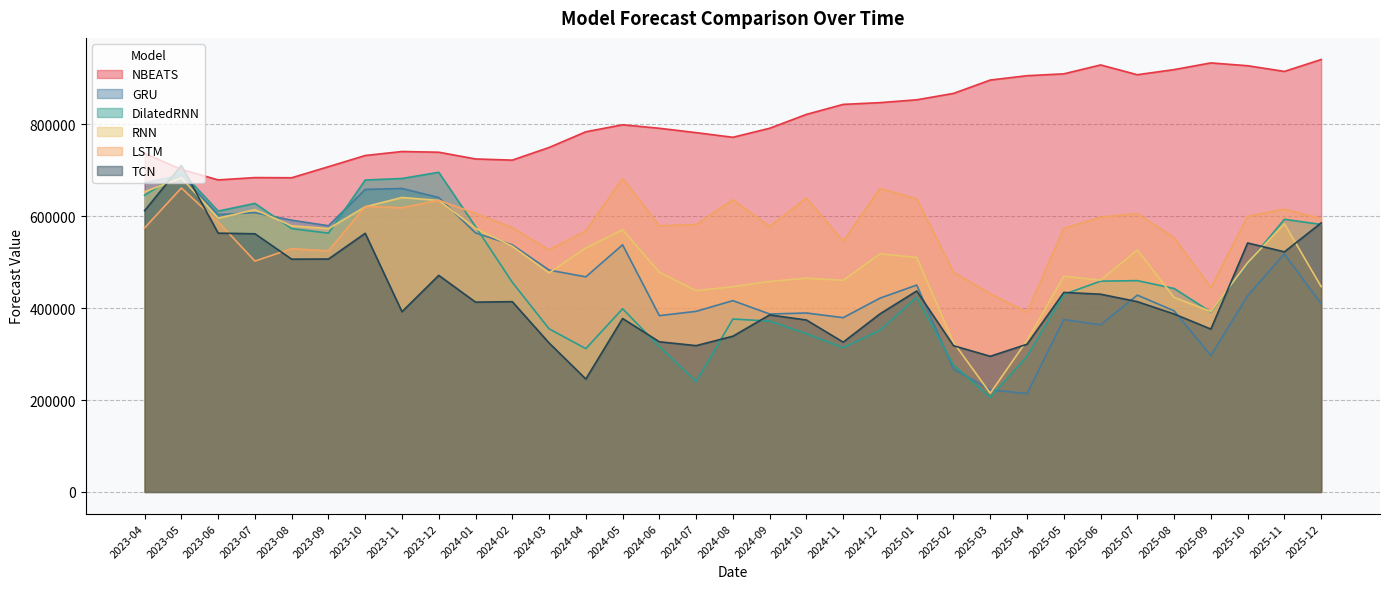

Which has a higher value, 2025-11 or 2024-02?

2025-11